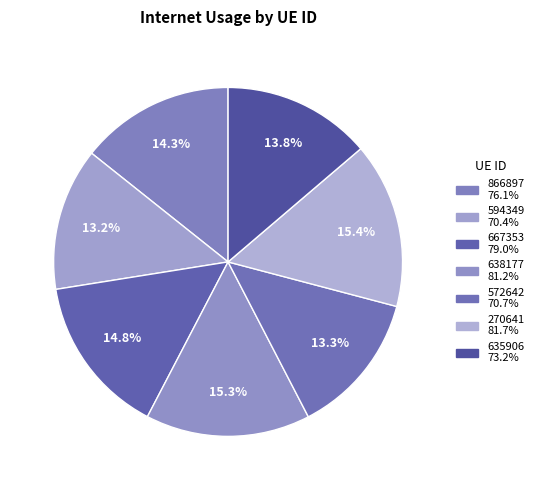

Is there a majority slice in this chart?

No